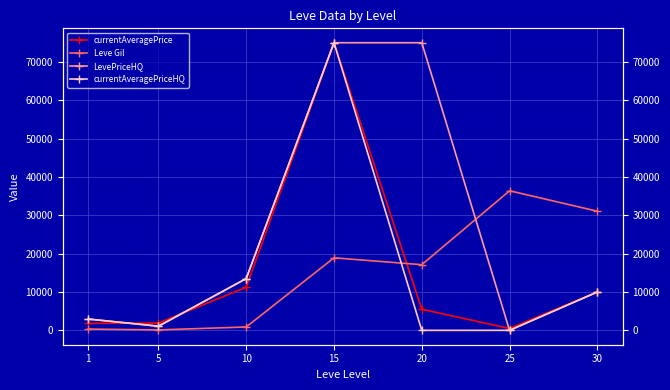

What value does the currentAveragePrice series have at 10?

11250.0